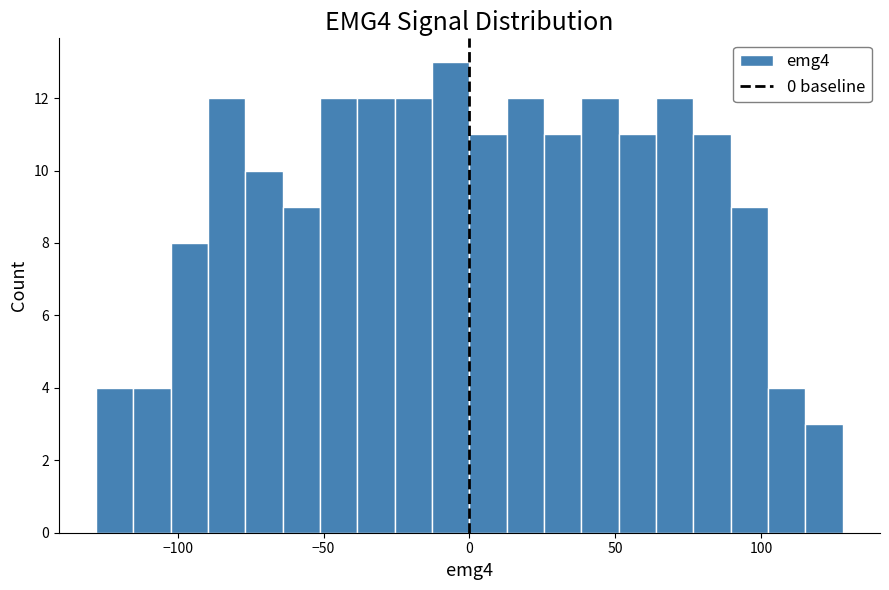

Around what value on the x-axis is the tallest bar? Give the approximate position of its centre, as read against the axis.

-5